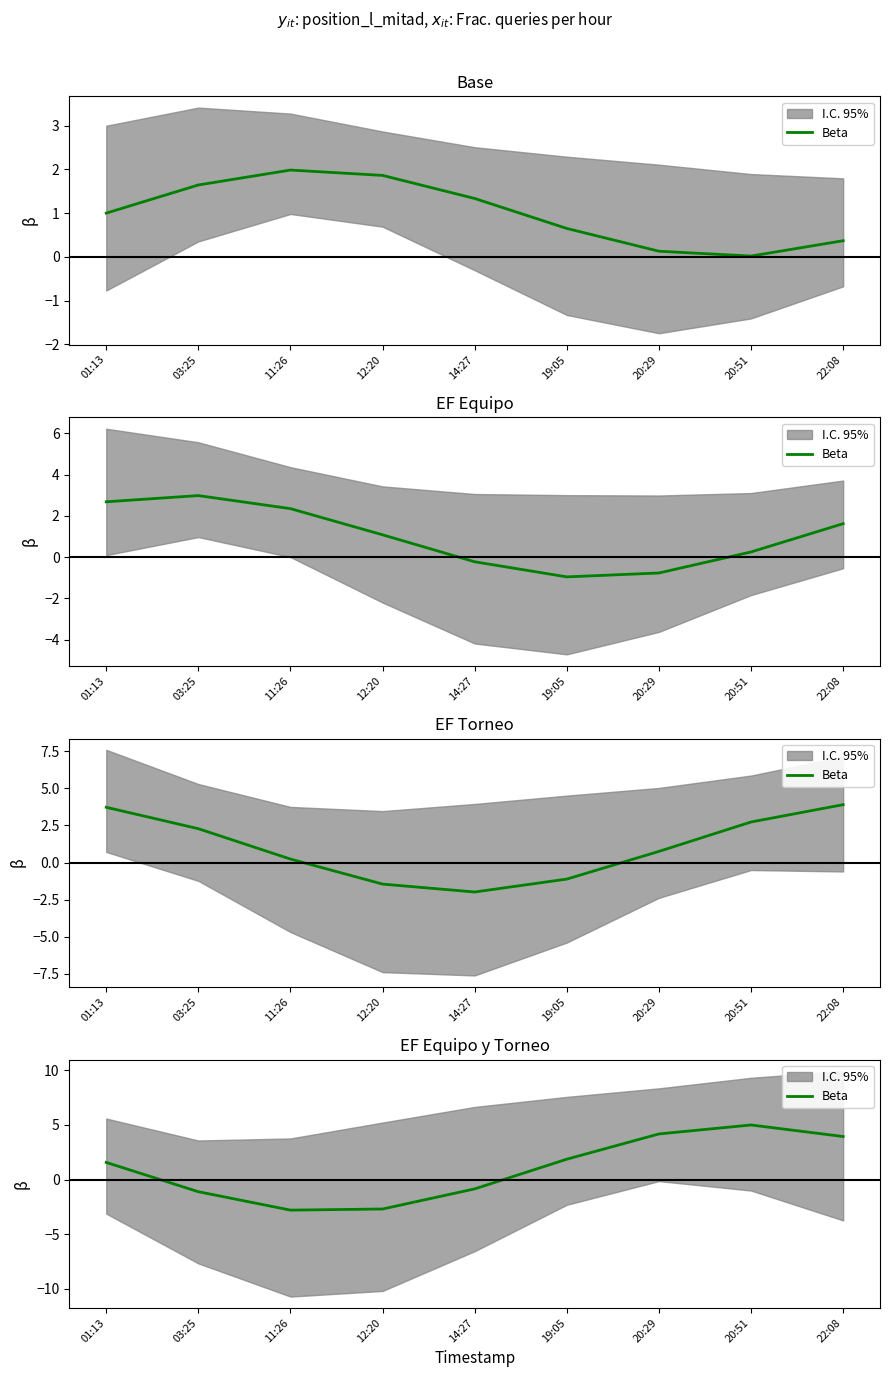

What is the smallest value displayed?

-2.8